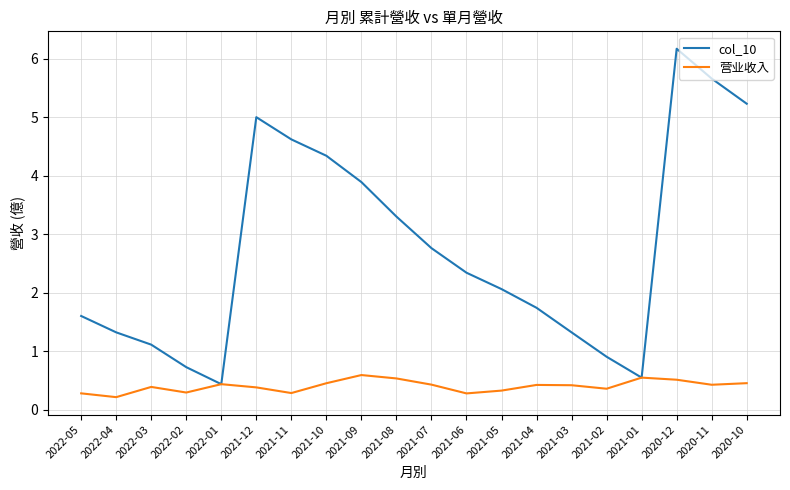

At 2021-03, list the series in order from smallest to largest.

营业收入, col_10